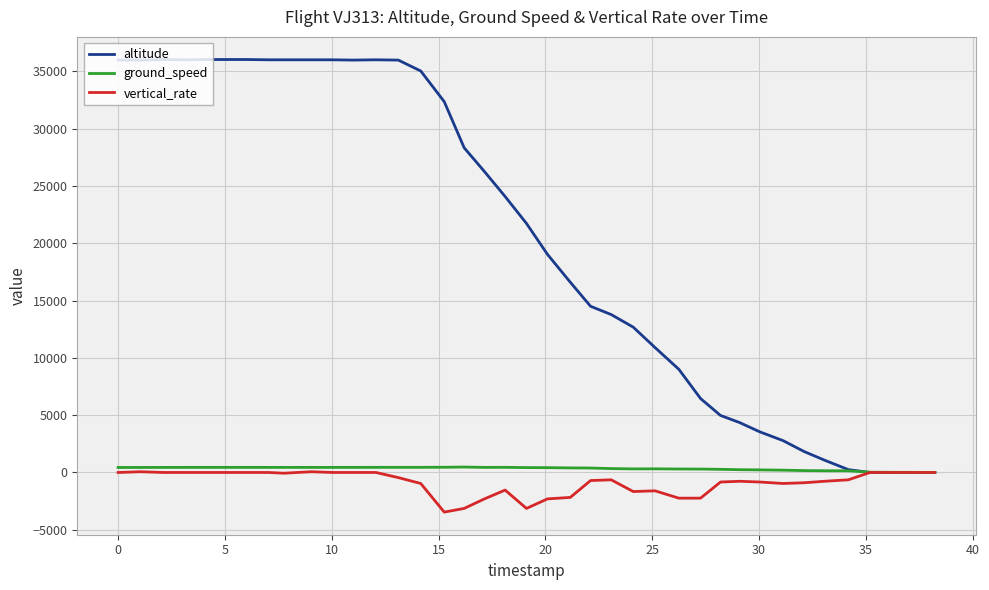

How many categories are shown in the chart?

40